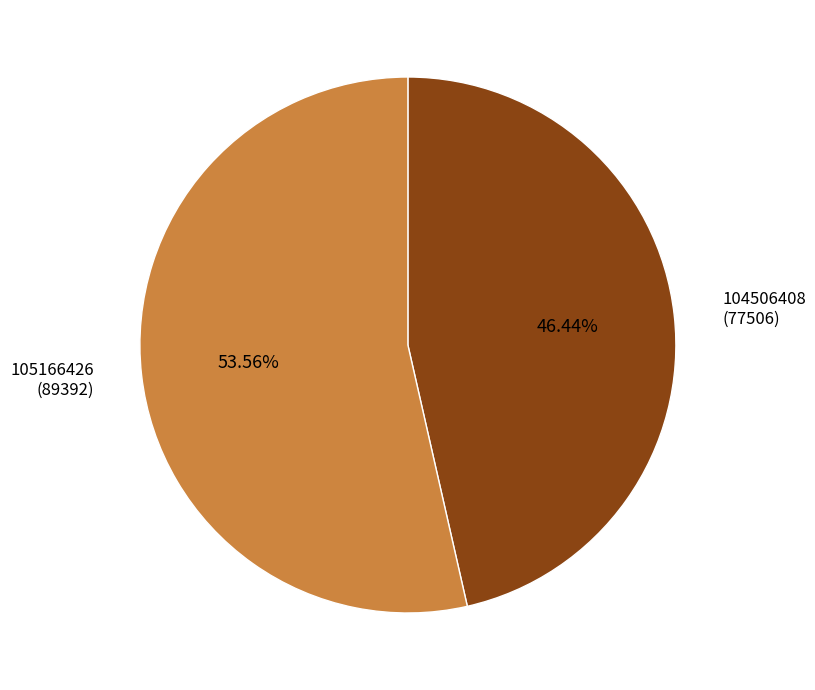

What is the majority slice?

105166426